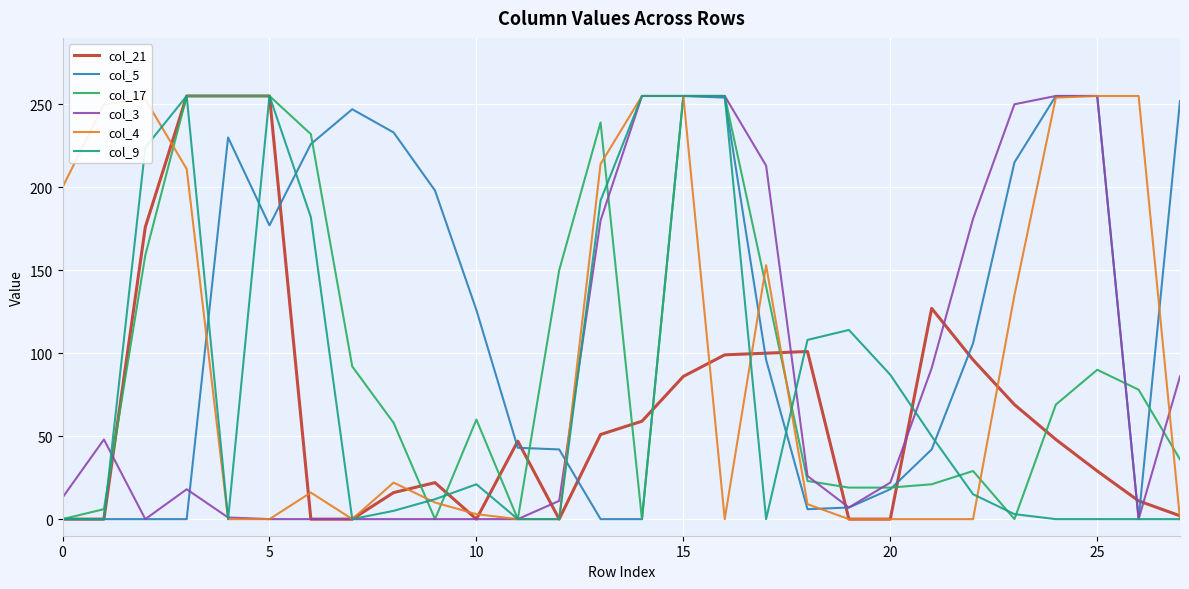

What is the maximum value shown in the chart?

255